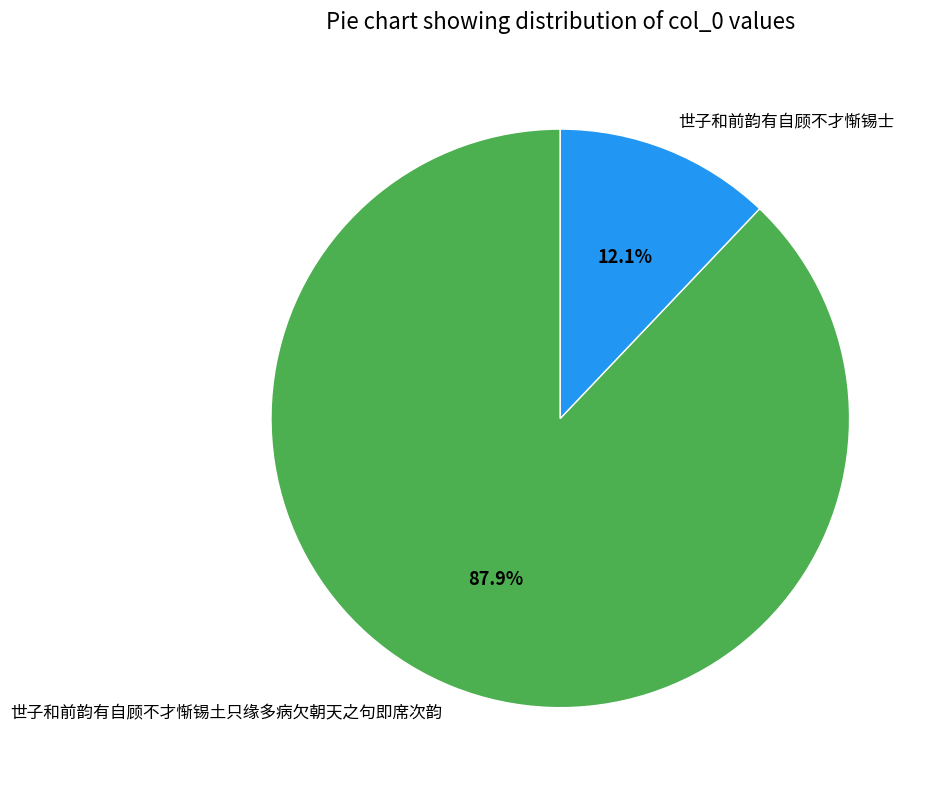

Does any single category account for the majority?

Yes